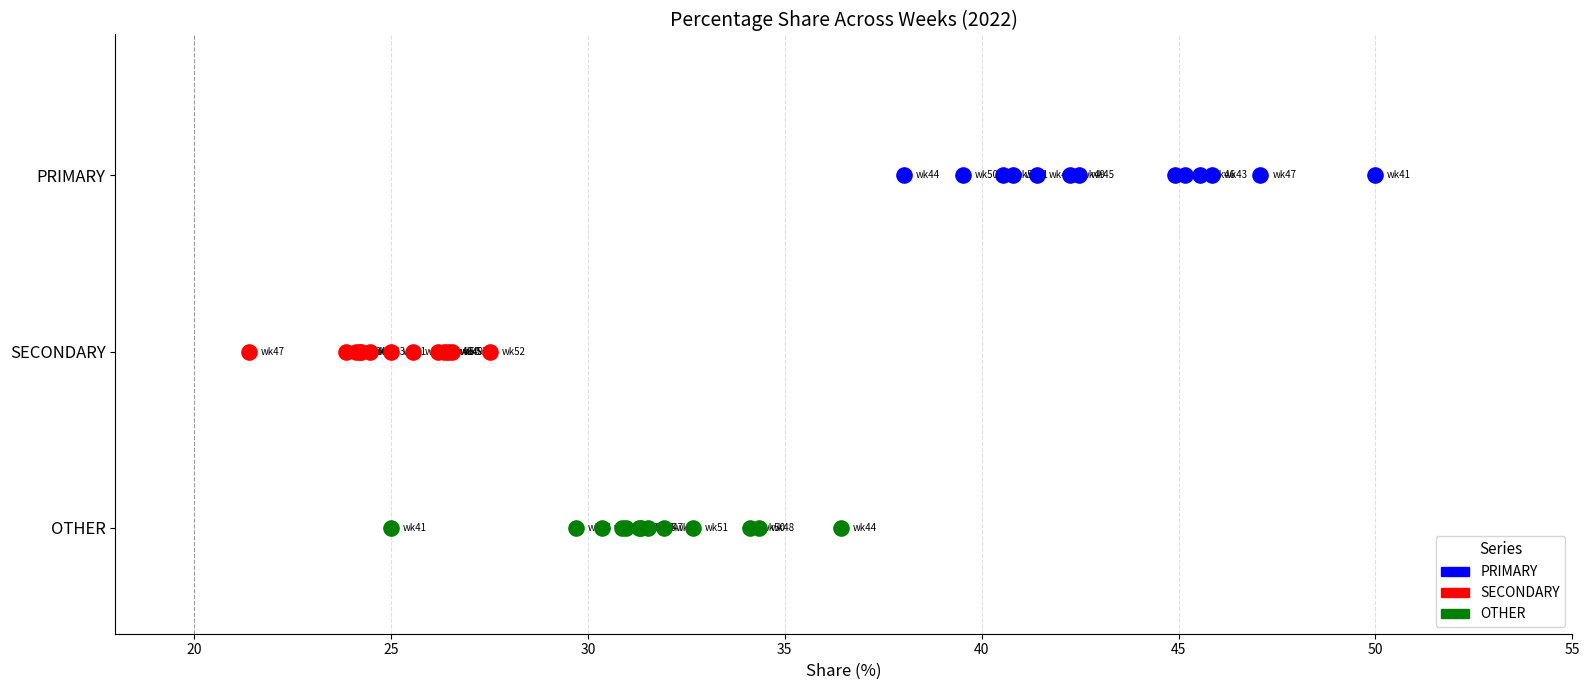

What are all the series names shown in the legend?

PRIMARY, SECONDARY, OTHER